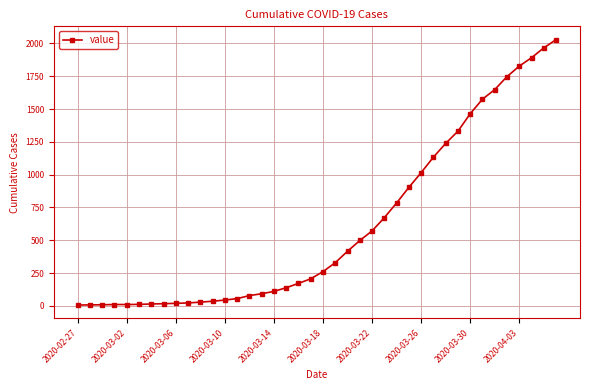

What is the sum of all values?

24378